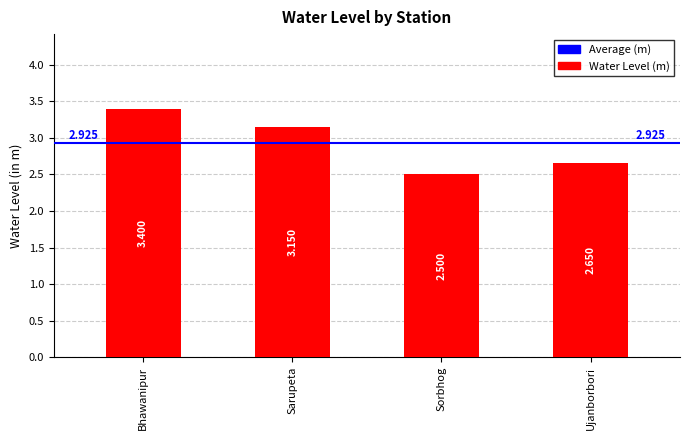

Which label corresponds to the smallest value in the chart?

Sorbhog